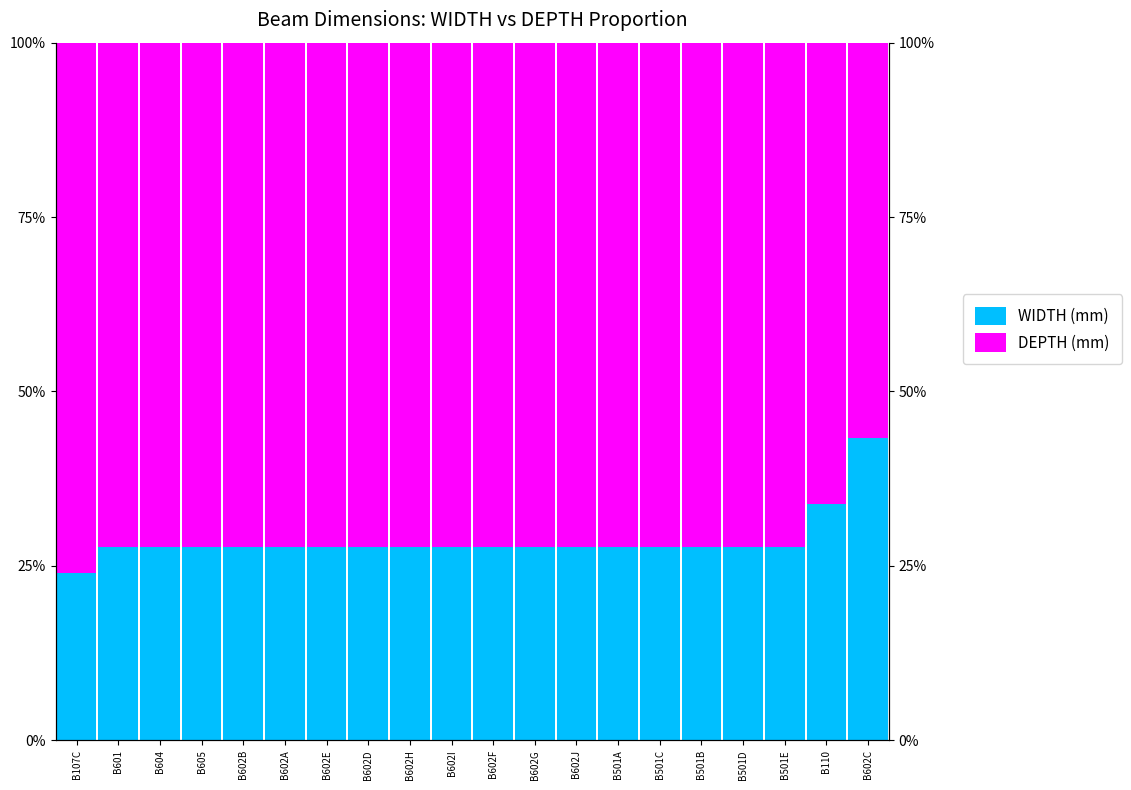

Is it true that WIDTH (mm) equals 27.7 at B602A?

True